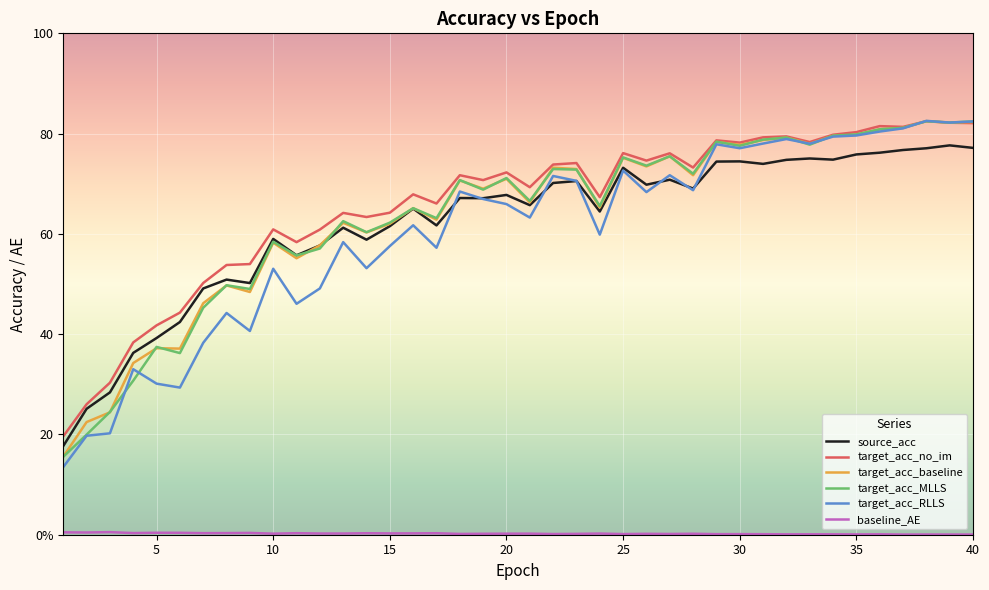

Is this an area chart (filled region under the line)?

No